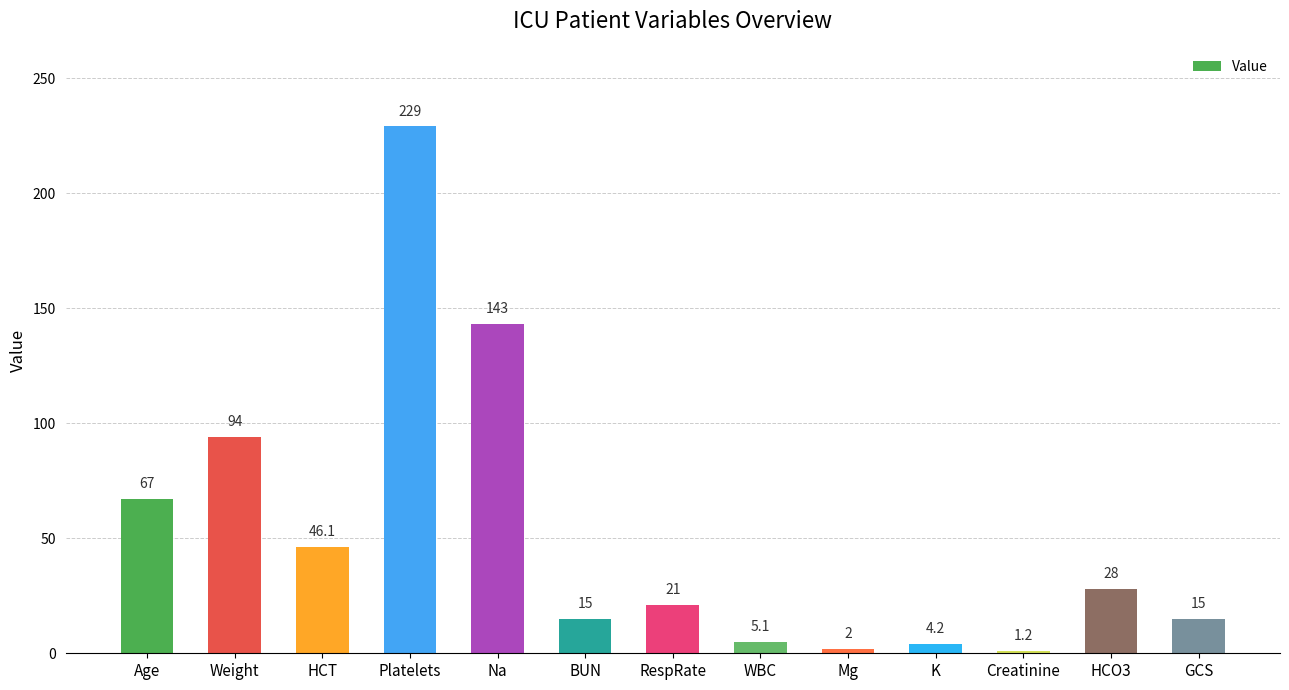

The chart shows a value of 64.7 at Weight. True or false?

False